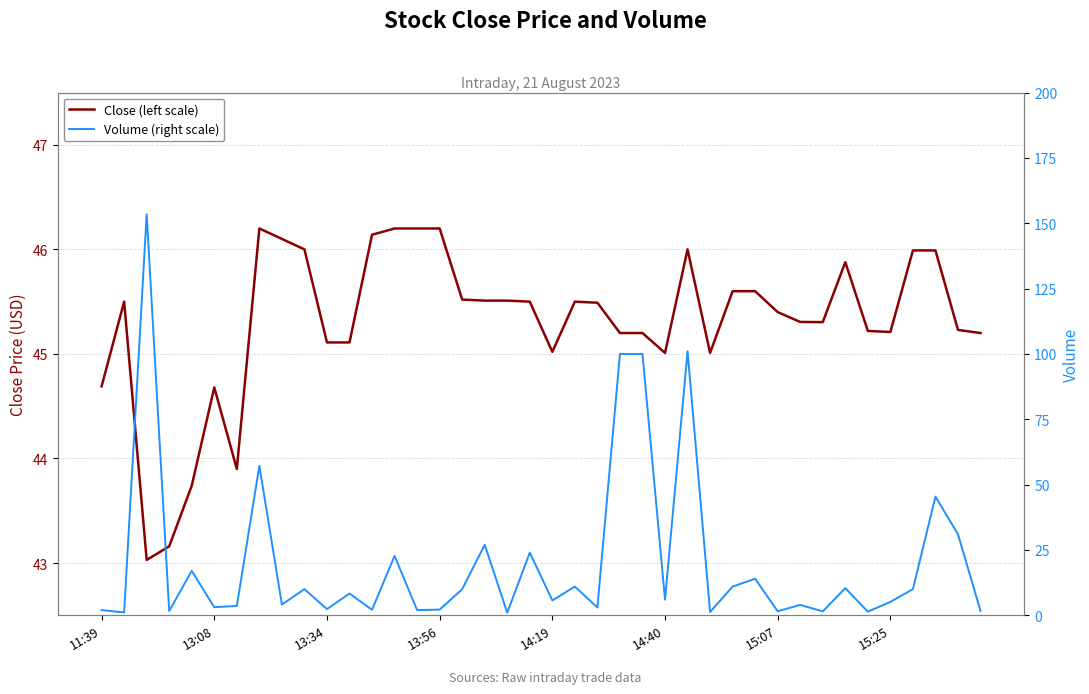

At how many categories does at least one series exceed 146?

1